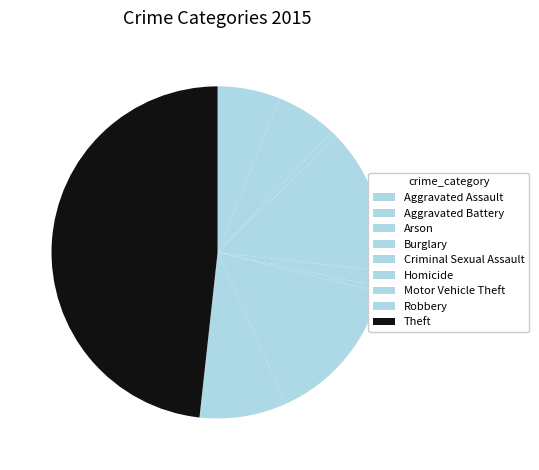

Combined, what portion of the pie is Robbery and Aggravated Assault?

14.6%